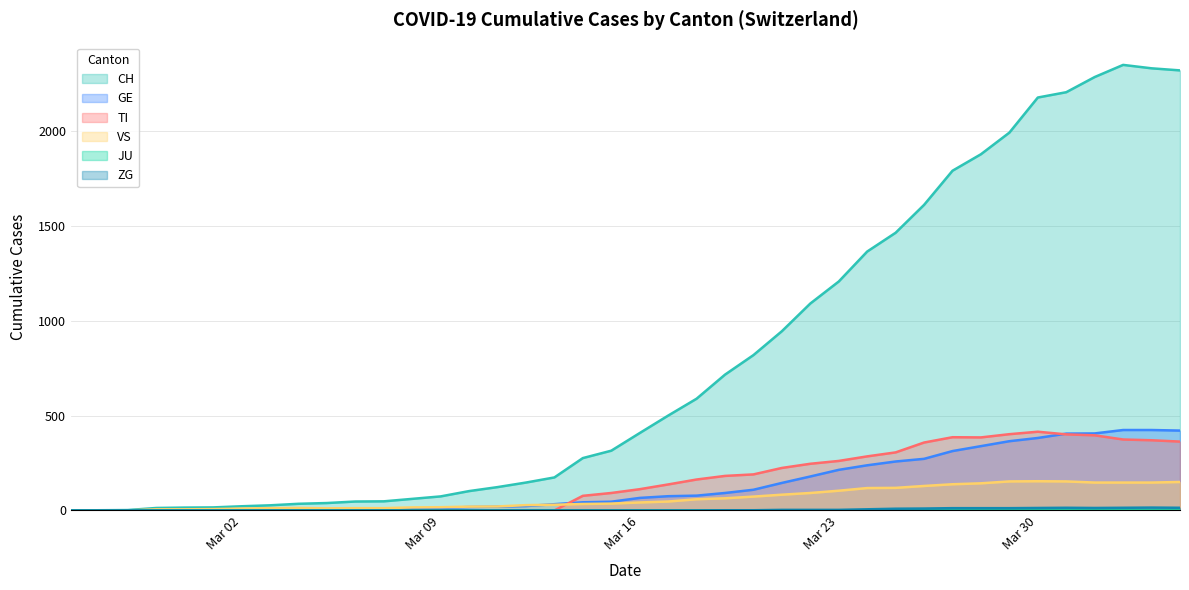

Which series has the largest range (max minus min)?

CH